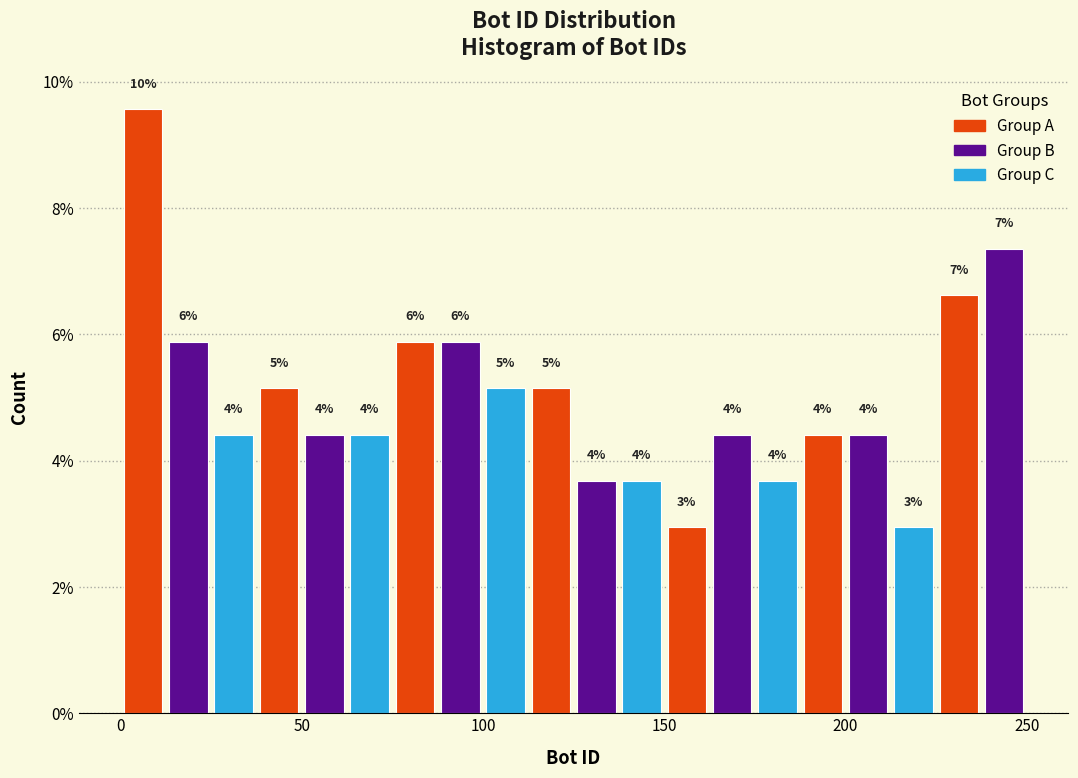

Around what value on the x-axis is the tallest bar? Give the approximate position of its centre, as read against the axis.

5